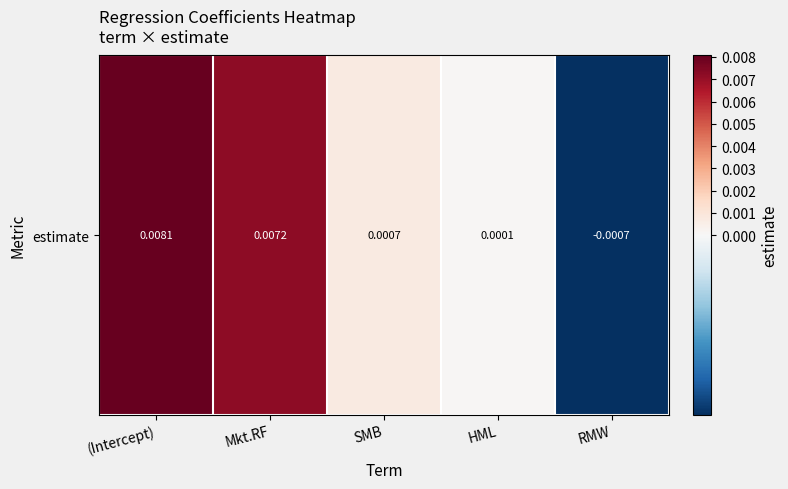

How many values are above zero?

4